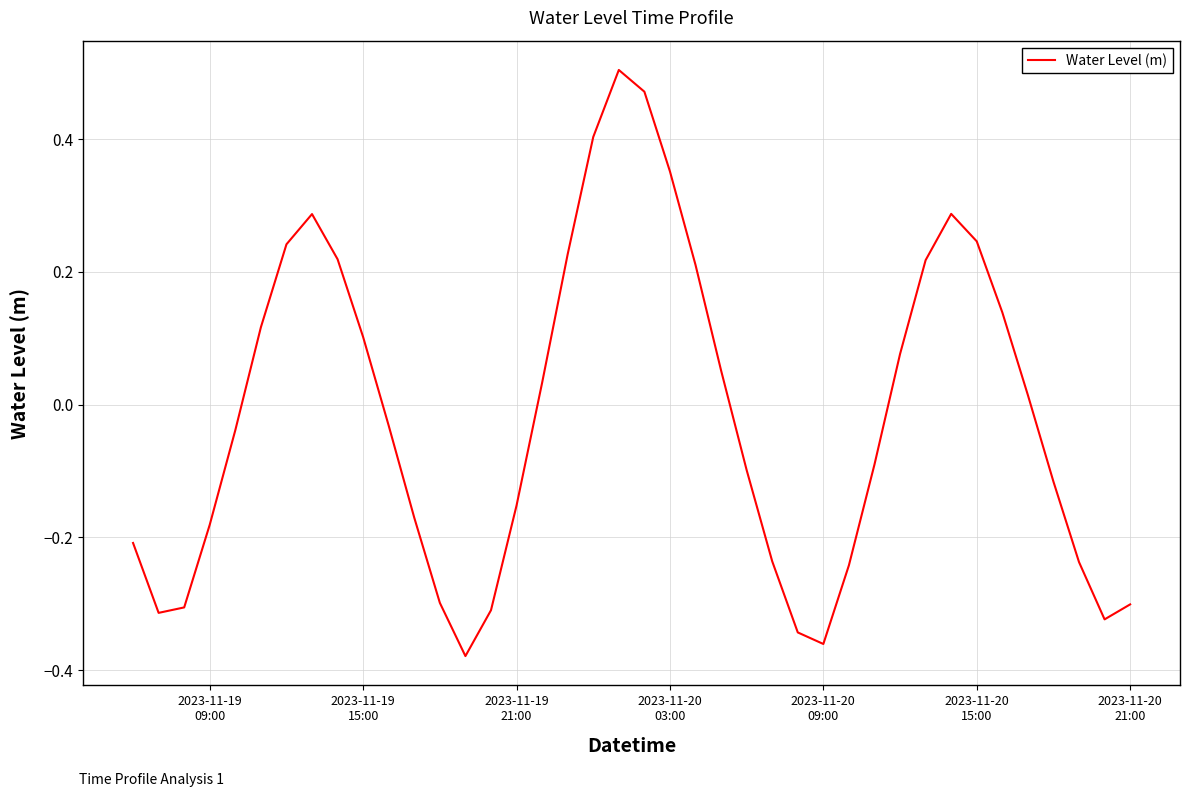

What is the difference between the maximum and minimum values?

0.9